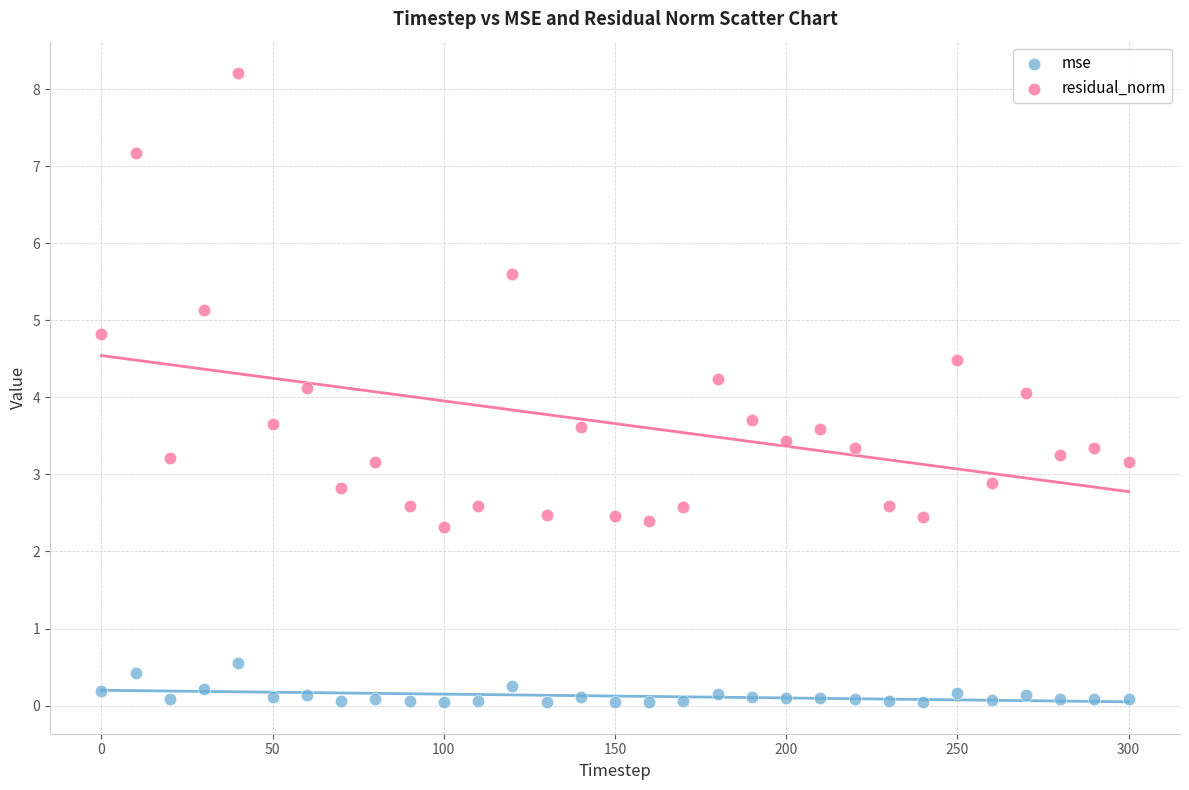

Which series has the widest spread of Y values?

residual_norm